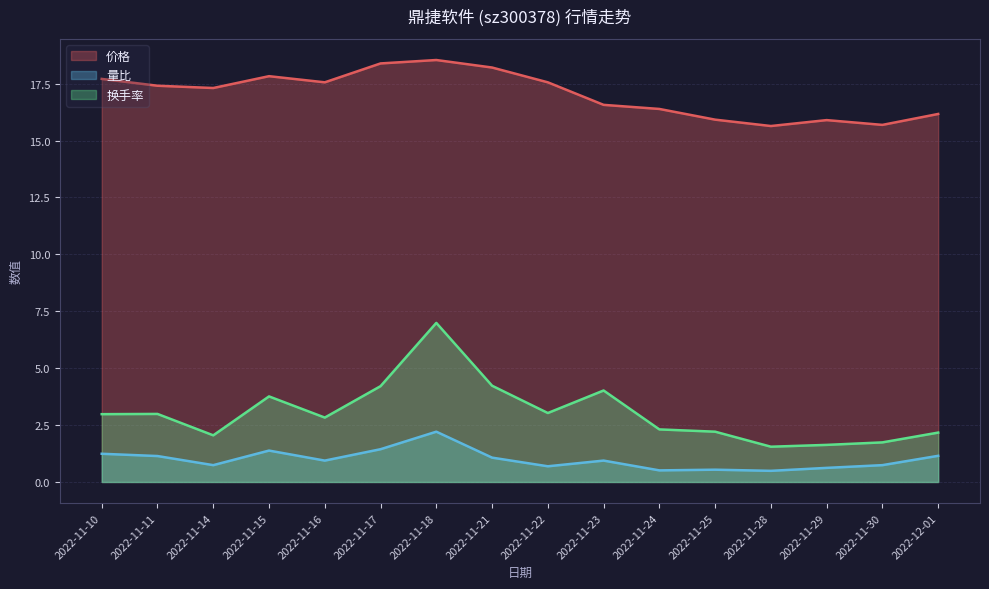

How many lines are shown in the chart?

3